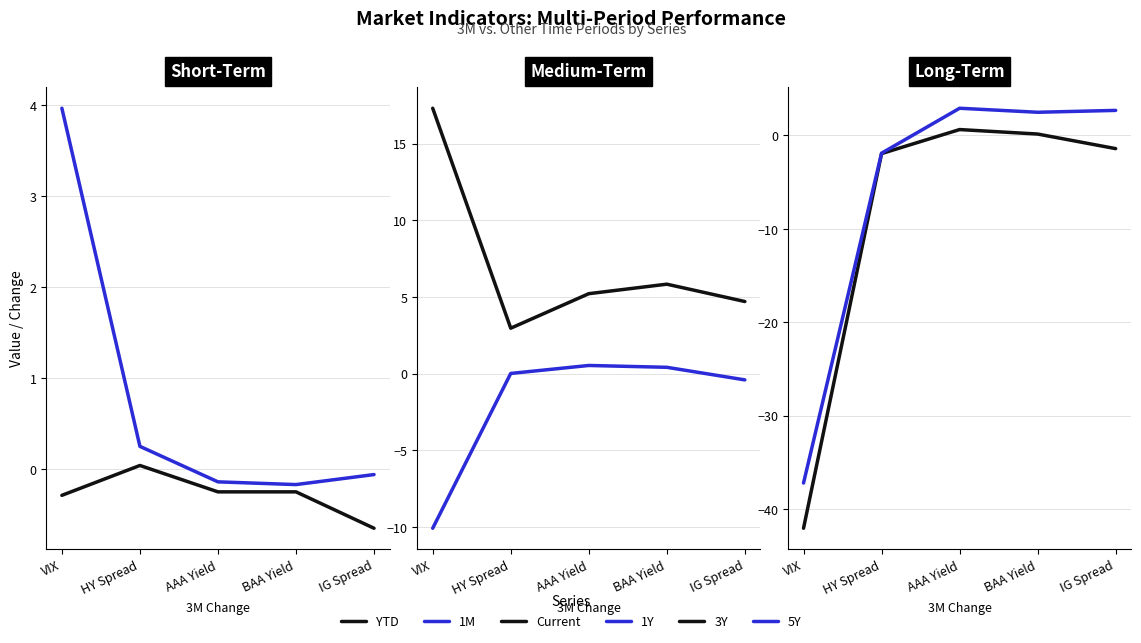

How many values in 1Y are below zero?

2